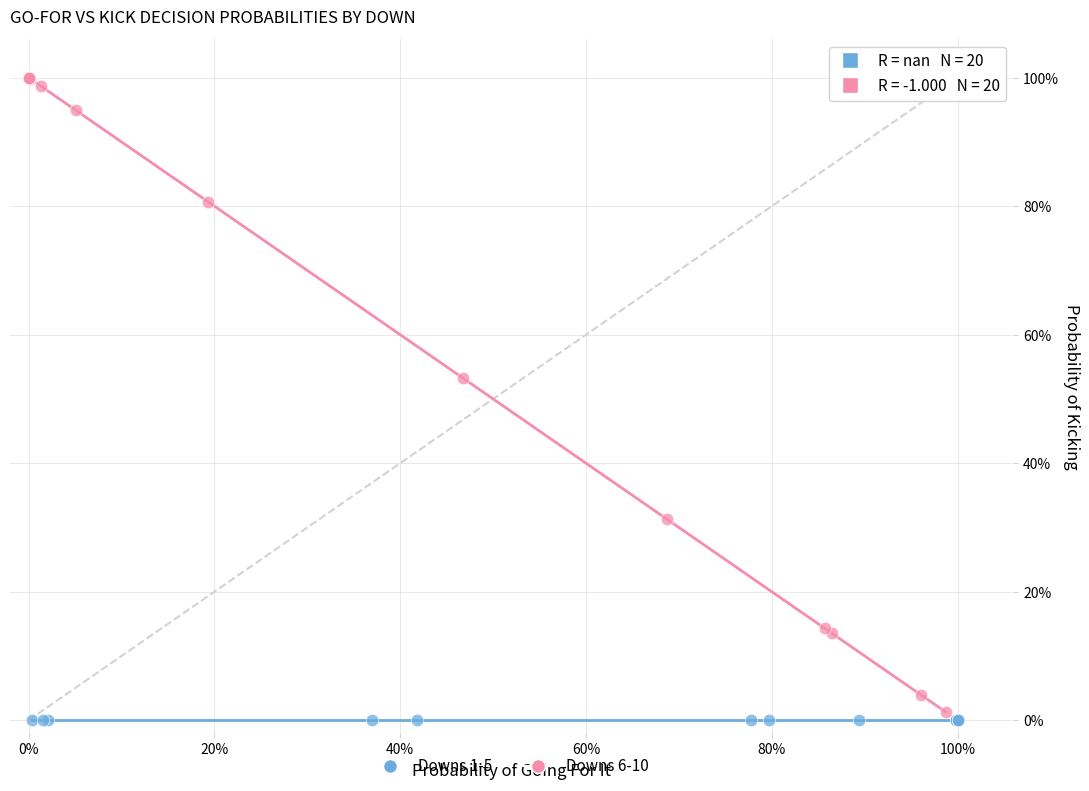

What are all the series names shown in the legend?

Downs 1-5, Downs 6-10